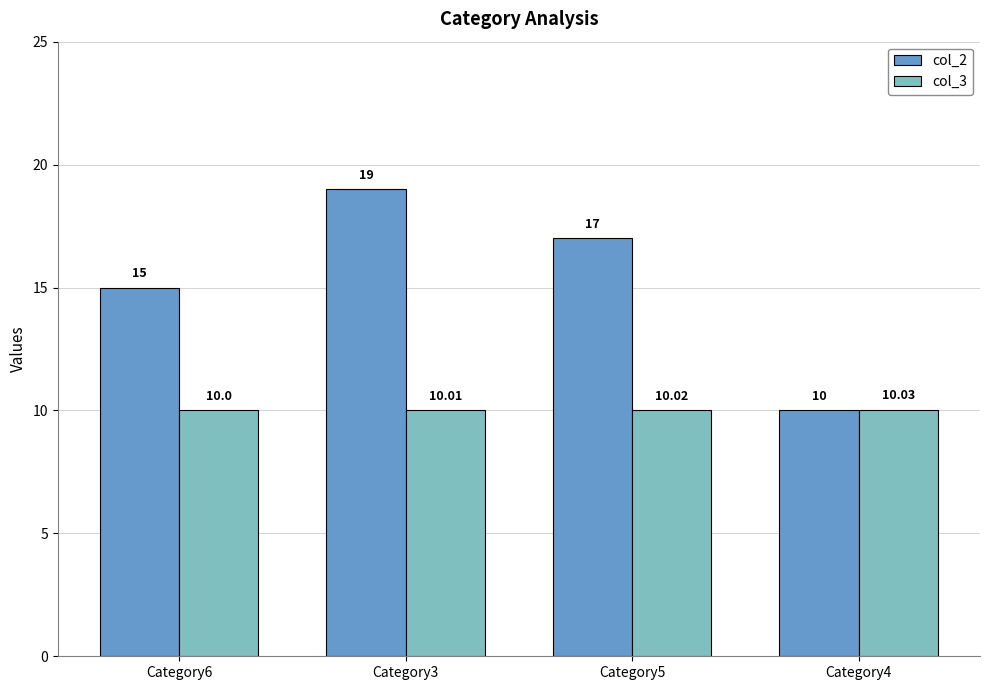

At which label does col_2 reach its peak?

Category3